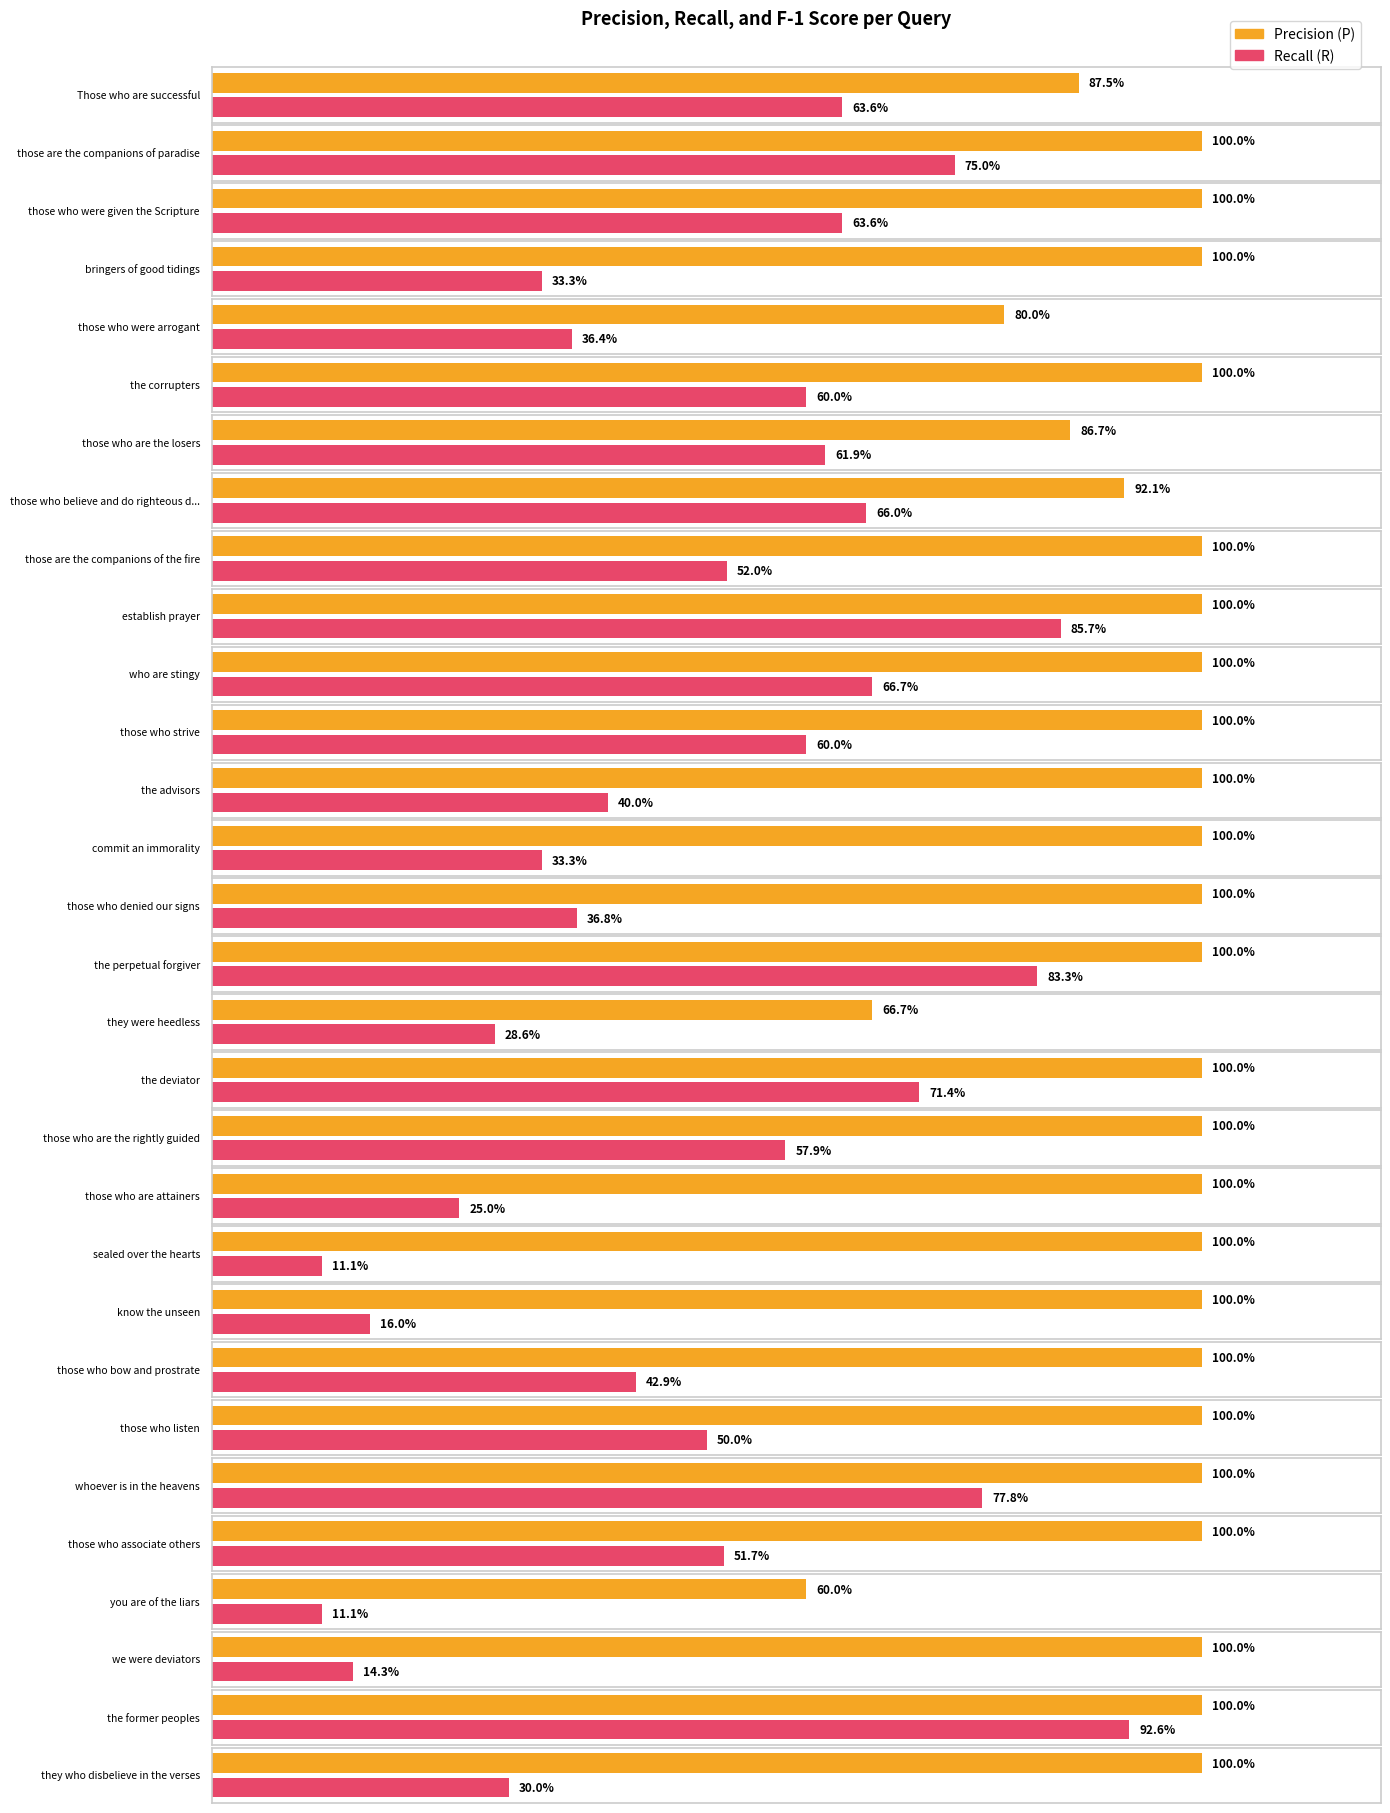

Which category has the lowest value across all series?

sealed over the hearts